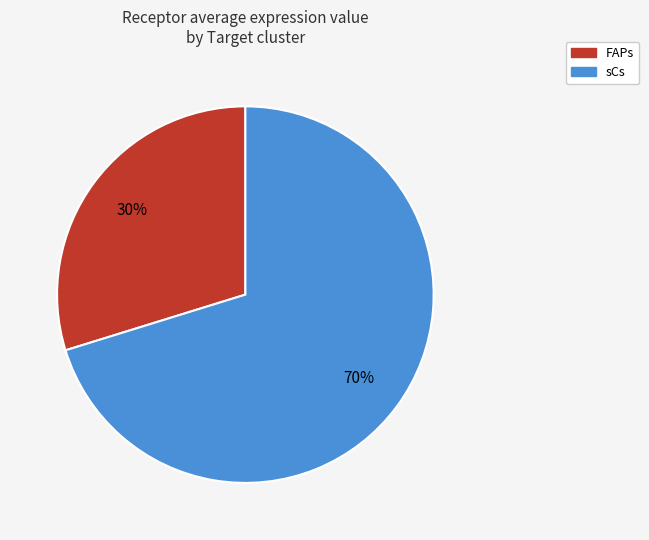

Is the sum of FAPs and sCs greater than half?

Yes